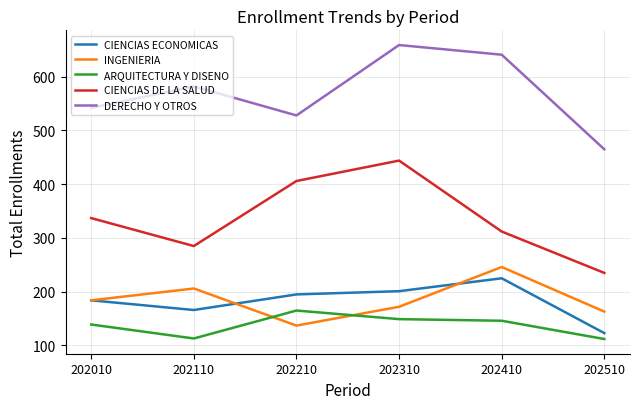

Is the value of DERECHO Y OTROS at 202010 greater than the value of INGENIERIA at 202210?

Yes